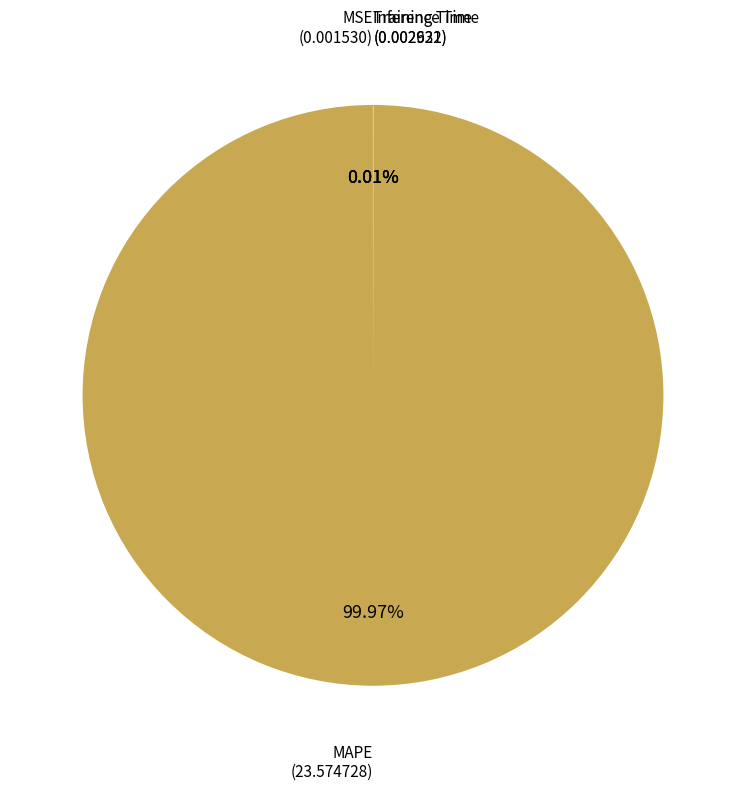

Does any single category account for the majority?

Yes